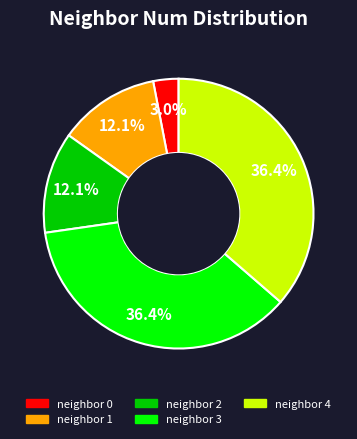

What is the total percentage of neighbor 2 and neighbor 4?

48.5%